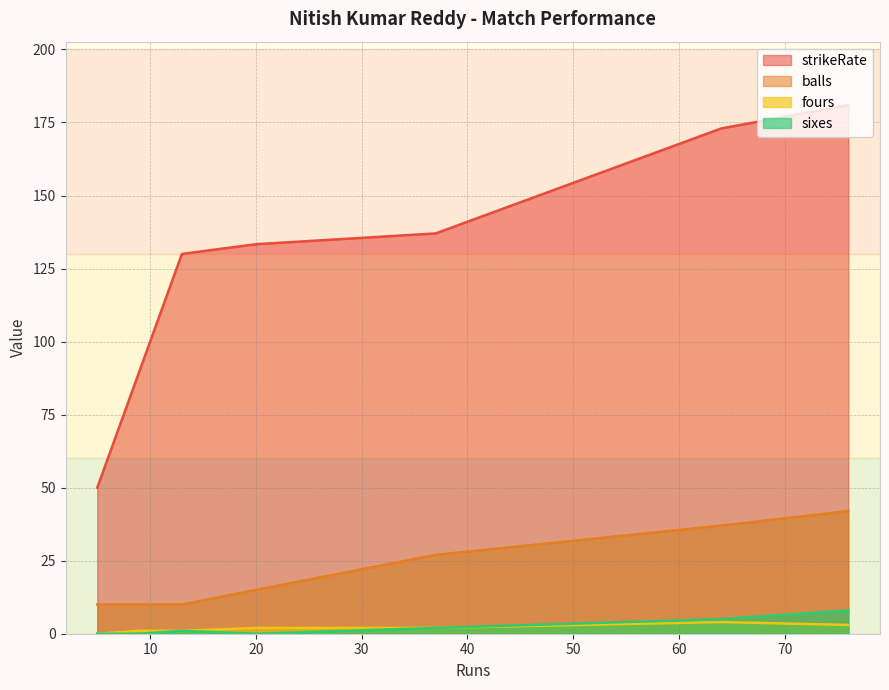

Rank the series at 76 from lowest to highest value.

fours, sixes, balls, strikeRate